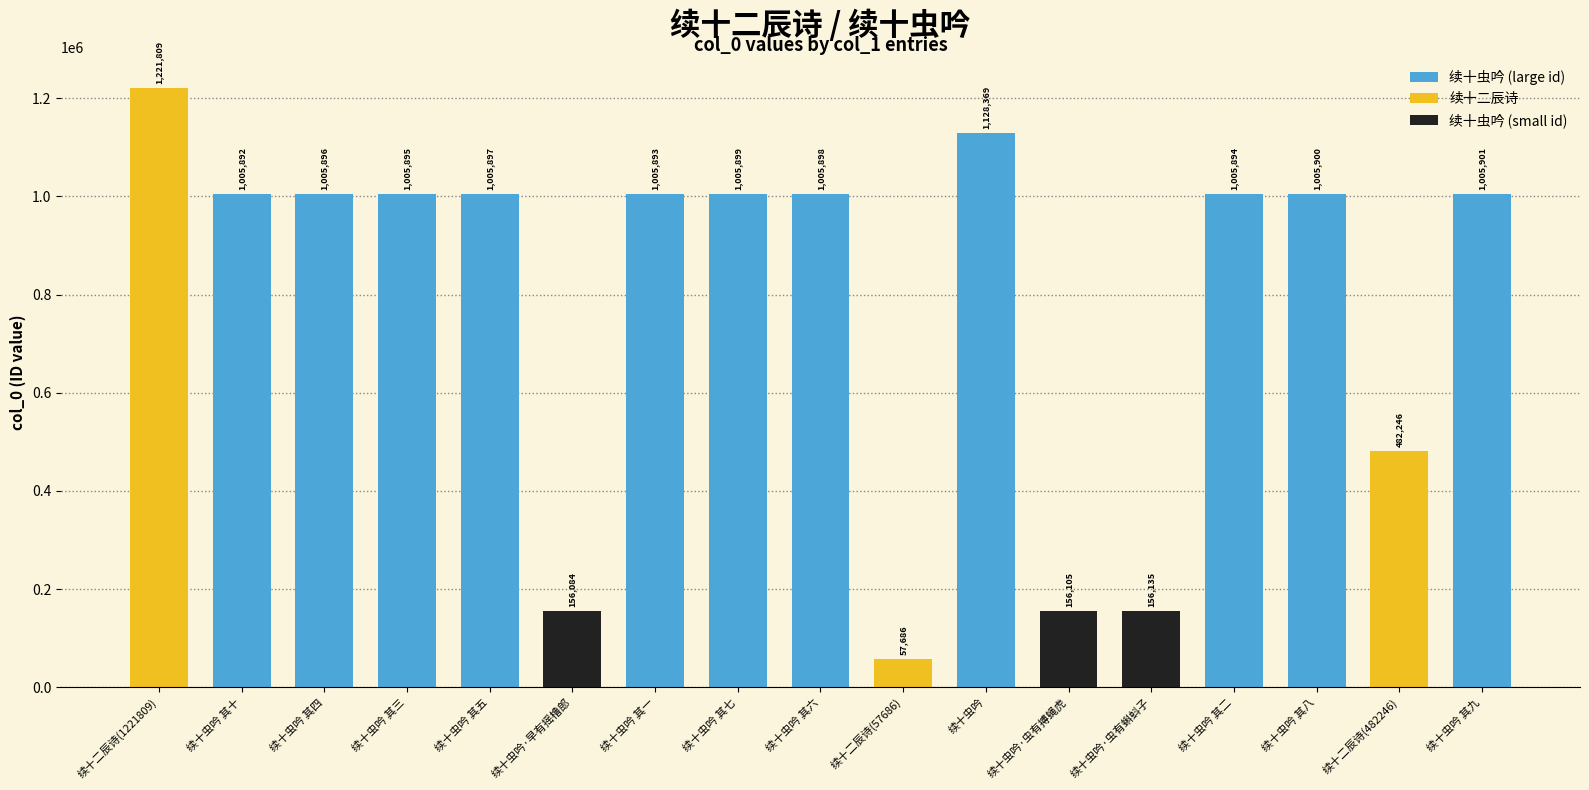

How many data points does each series have?

17